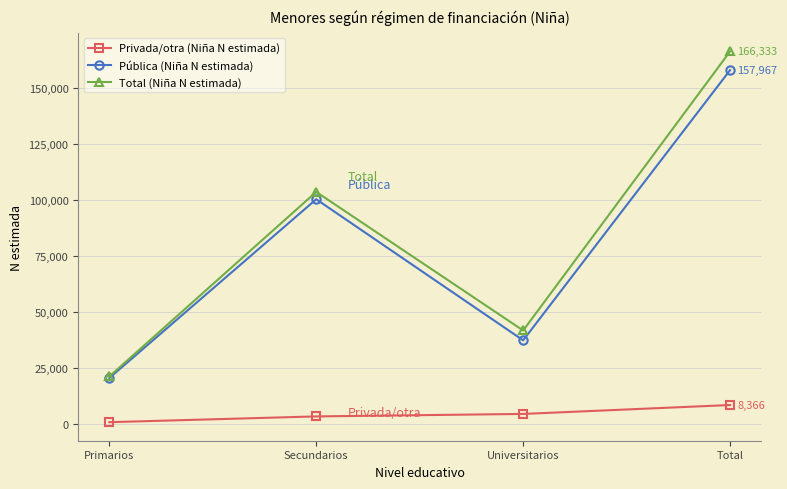

At which category is the sum across all series the highest?

Total